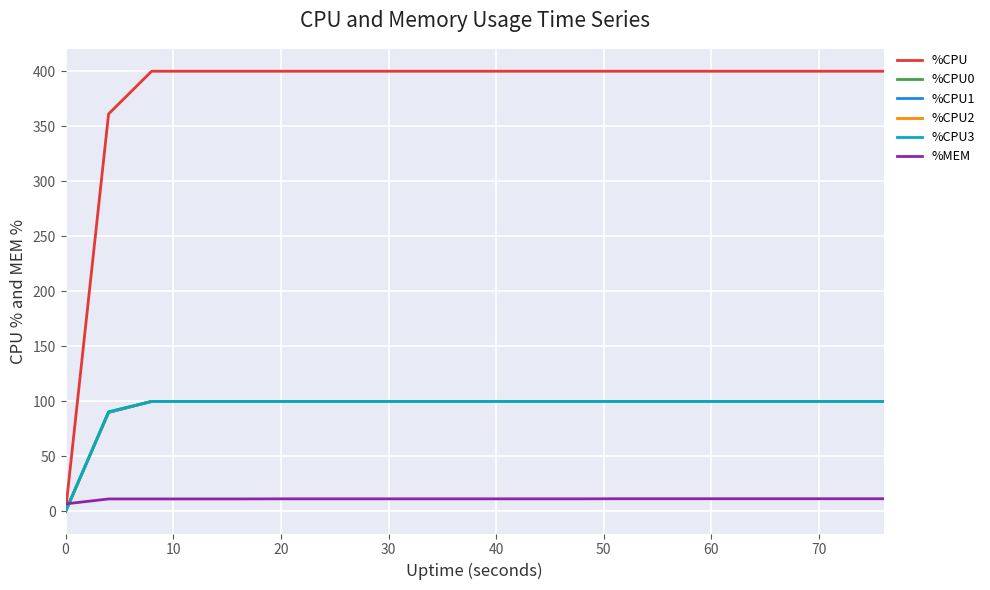

Which series has the largest range (max minus min)?

%CPU